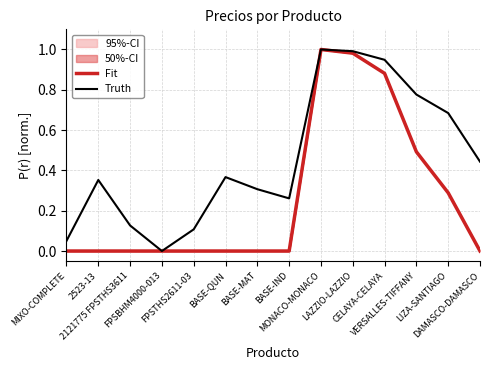

What is the label of the 9th point from the left?

MONACO-MONACO